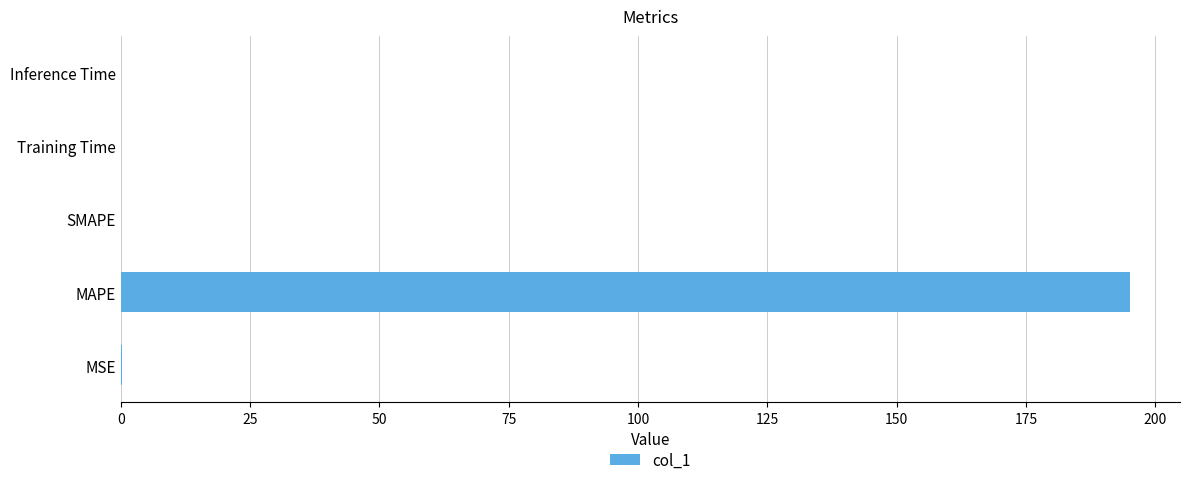

The value at Inference Time is 0.0. True or false?

True